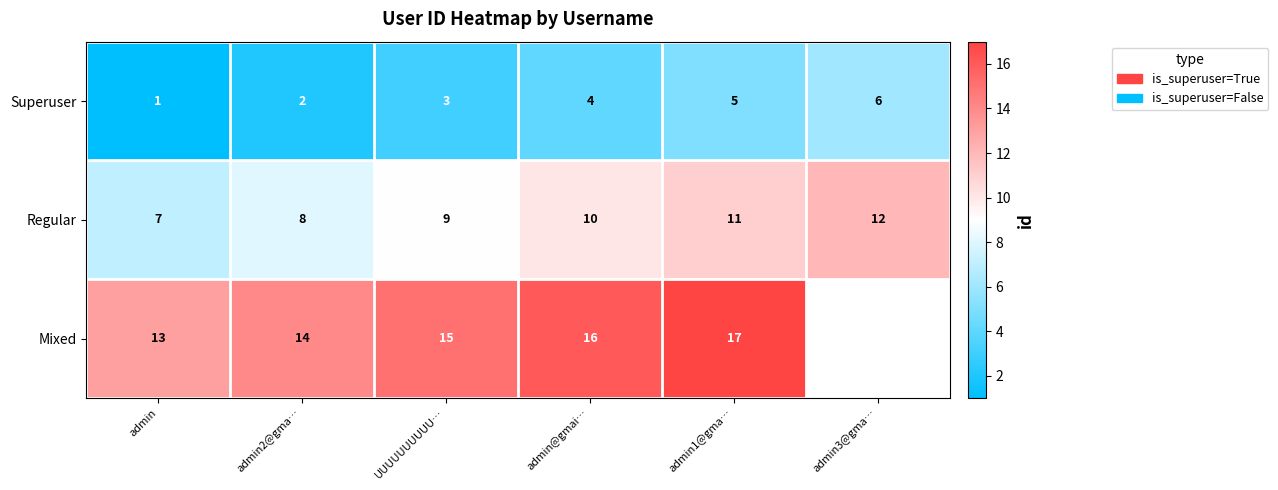

At which category is the sum across all series the highest?

admin1@gma…